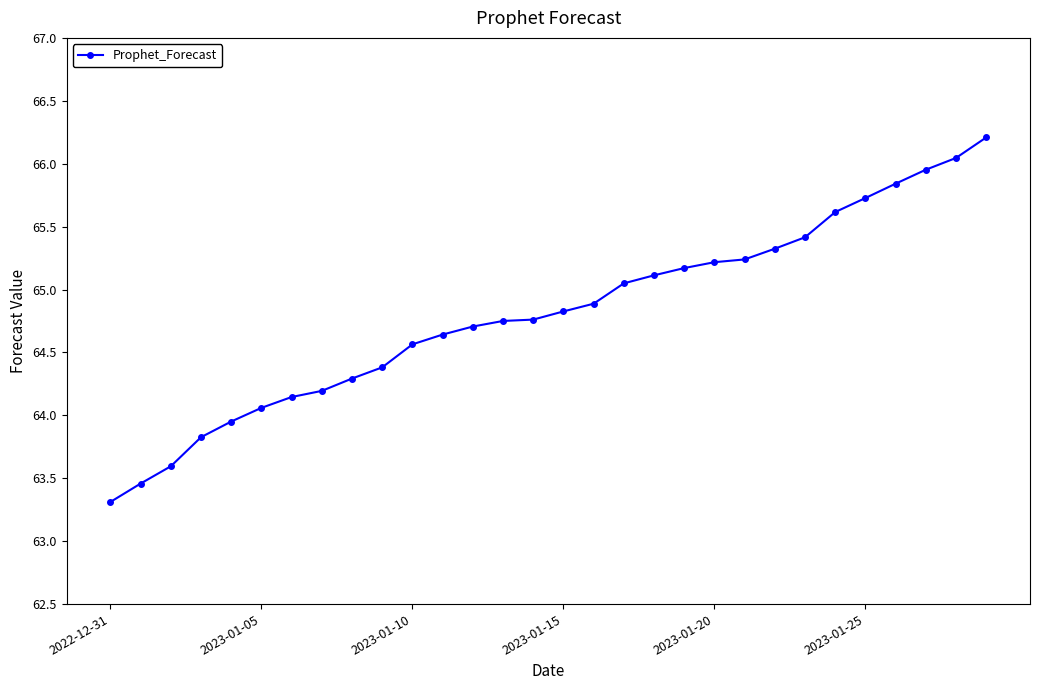

What is the value of the 3rd point from the left?

63.6